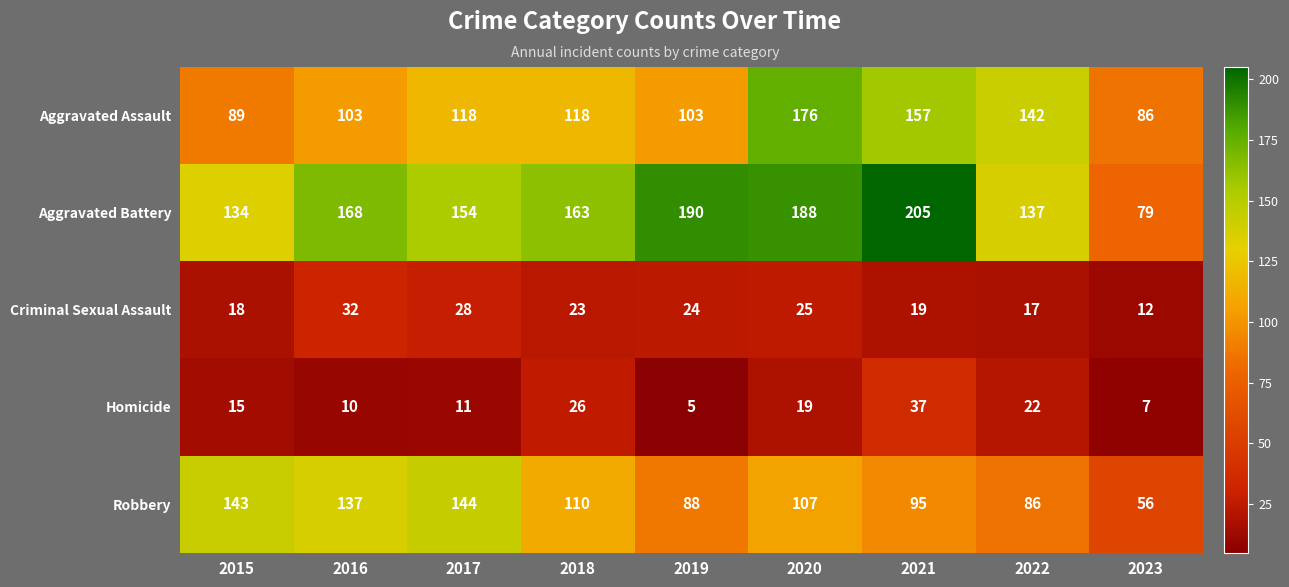

List the series in order of their peak value, lowest first.

Criminal Sexual Assault, Homicide, Robbery, Aggravated Assault, Aggravated Battery